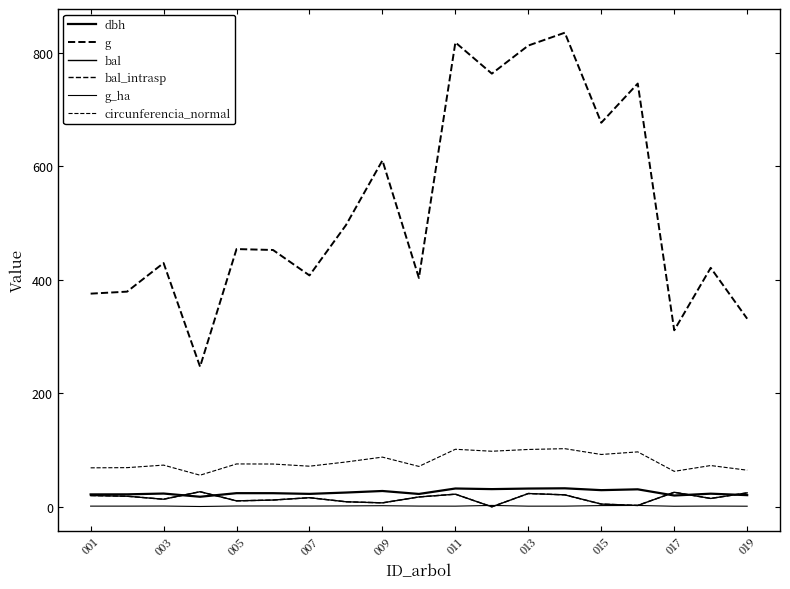

Reading left to right, extract all data points from this chart.

dbh: 21.9	22.0	23.4	17.7	24.1	24.0	22.8	25.1	27.9	22.7	32.3	31.2	32.2	32.6	29.4	30.8	19.9	23.2	20.6
g: 375.7	379.3	429.7	247.0	454.3	452.7	407.9	496.5	610.6	403.4	818.6	763.5	813.1	835.7	677.0	746.1	311.2	421.2	331.6
bal: 19.9	18.7	13.4	26.6	10.5	11.9	16.1	8.9	7.0	17.4	22.2	0.0	23.4	21.1	4.8	2.4	25.6	14.7	24.6
bal_intrasp: 19.9	18.7	13.4	26.6	10.5	11.9	16.1	8.9	7.0	17.4	22.2	0.0	23.4	21.1	4.8	2.4	25.6	14.7	24.6
g_ha: 1.2	1.2	1.4	0.6	1.4	1.4	1.3	1.6	1.9	1.3	1.2	2.4	1.1	1.2	2.1	2.4	1.0	1.3	1.1
circunferencia_normal: 68.7	69.0	73.5	55.7	75.6	75.4	71.6	79.0	87.6	71.2	101.4	98.0	101.1	102.5	92.2	96.8	62.5	72.8	64.5